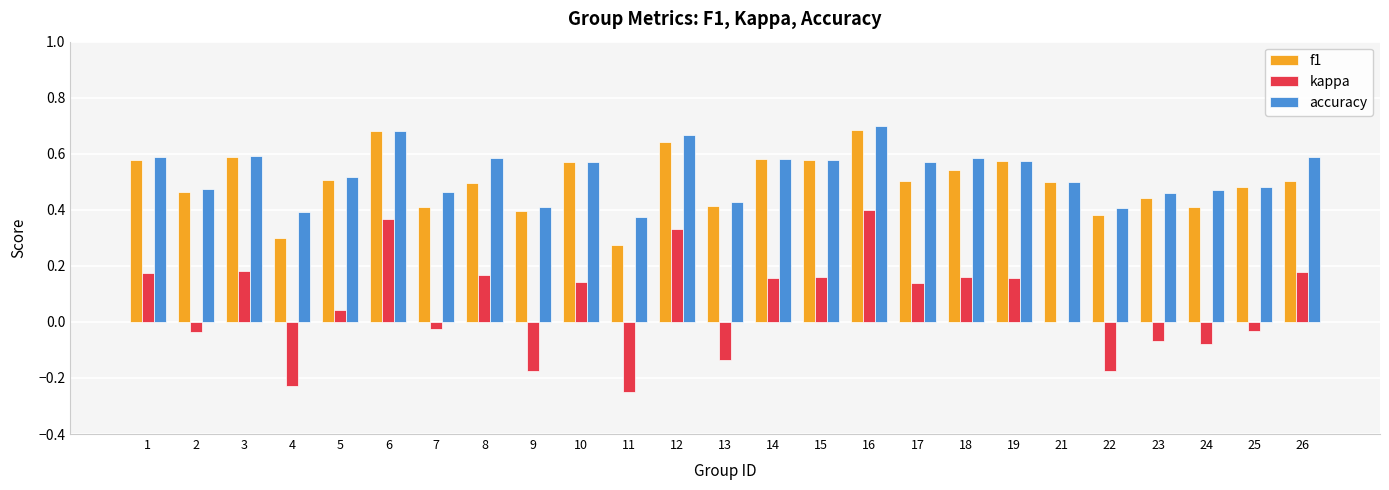

What is the sum of all f1 values?

12.5